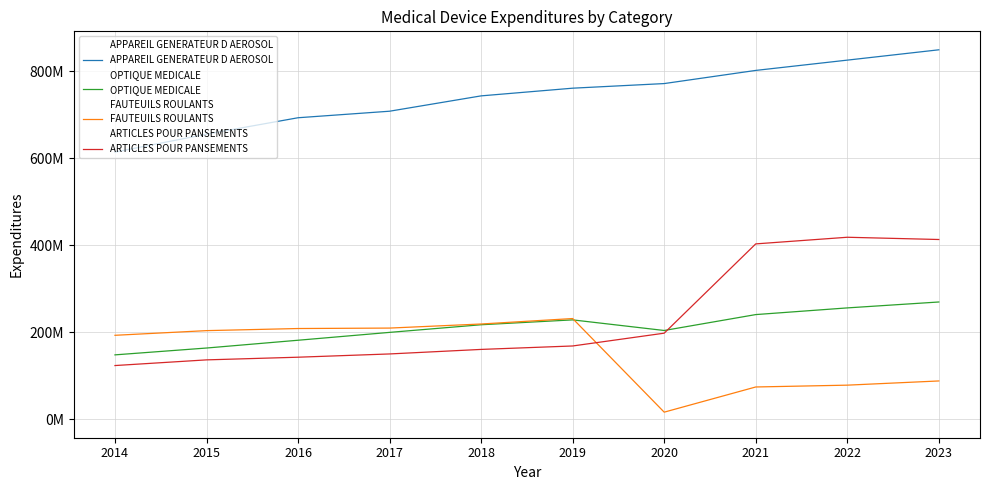

What is the lowest value of the FAUTEUILS ROULANTS series?

16292531